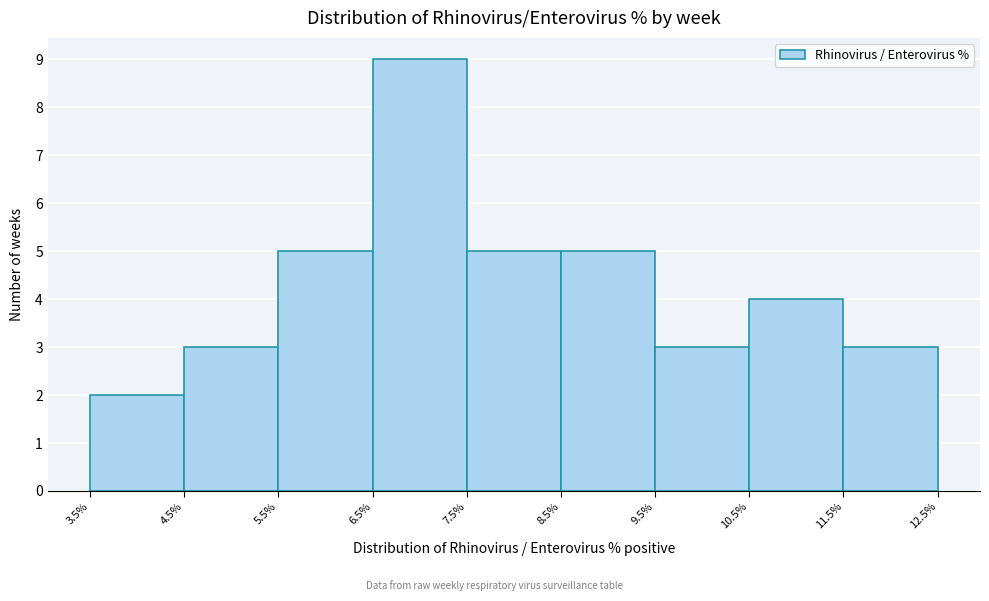

Over which range of the x-axis is the bar tallest?

6.5% to 7.5%